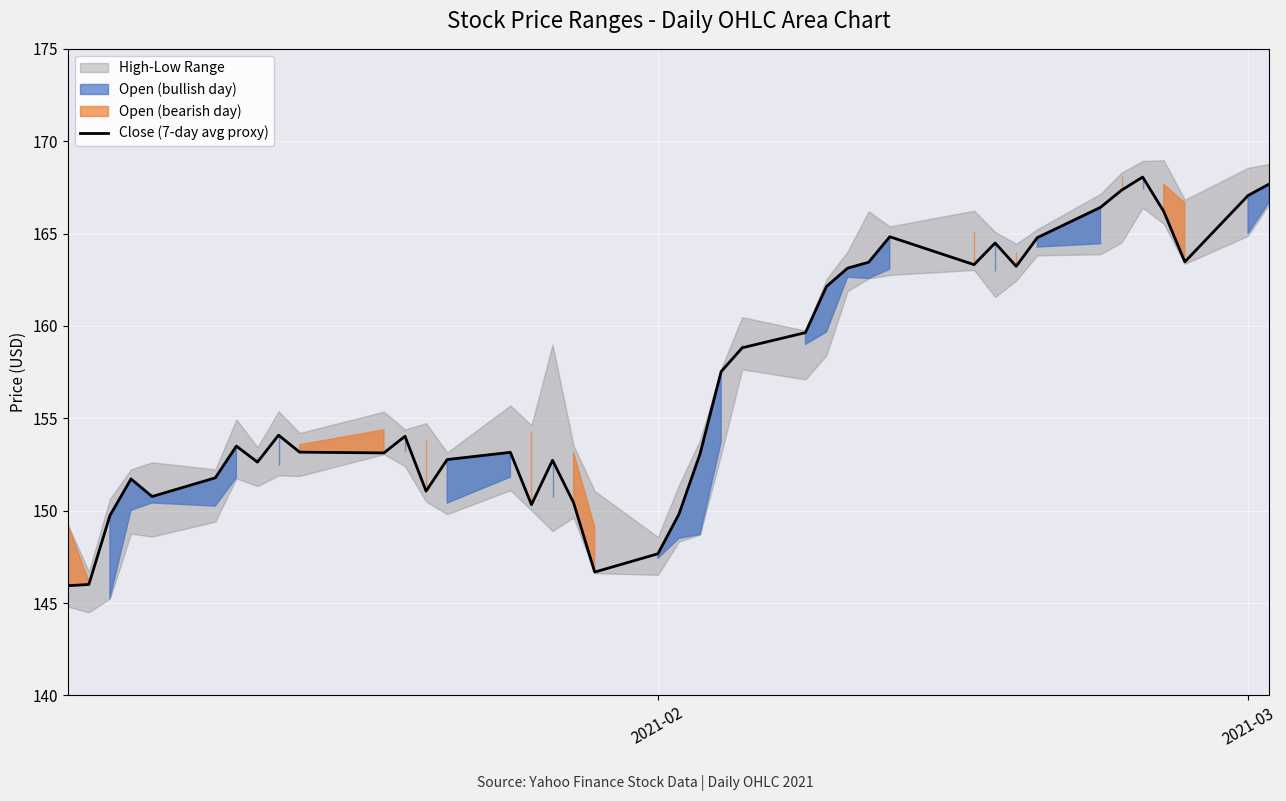

How many lines are shown in the chart?

1